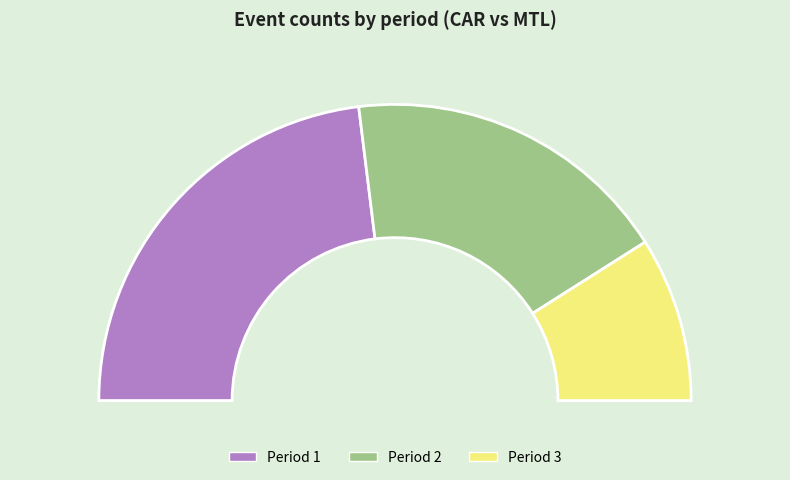

How much of the chart is everything except 1?

53.9%